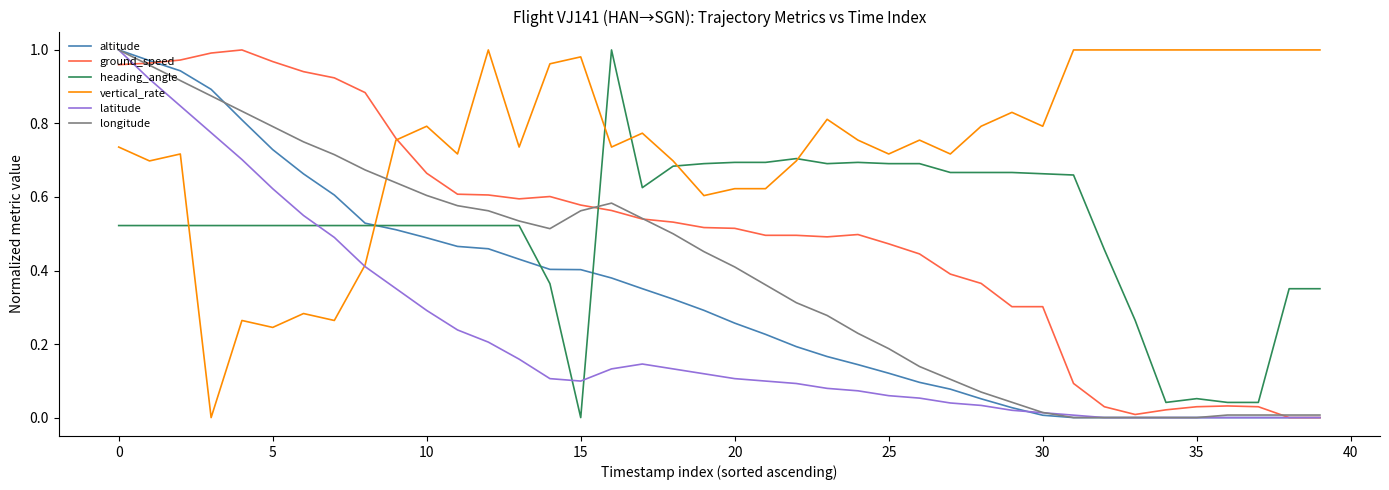

How many intersections are there between vertical_rate and longitude?

1